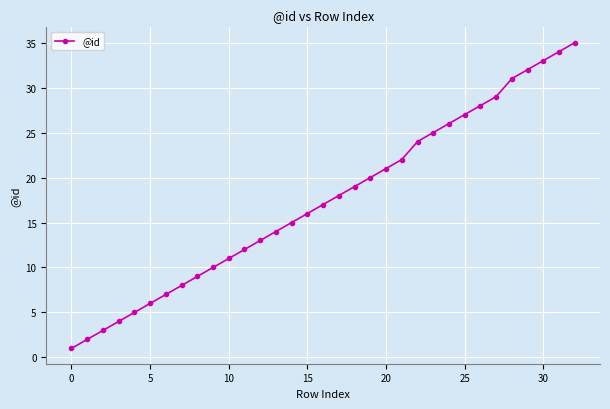

True or false: there are more than 1 points higher than both neighbors.

False